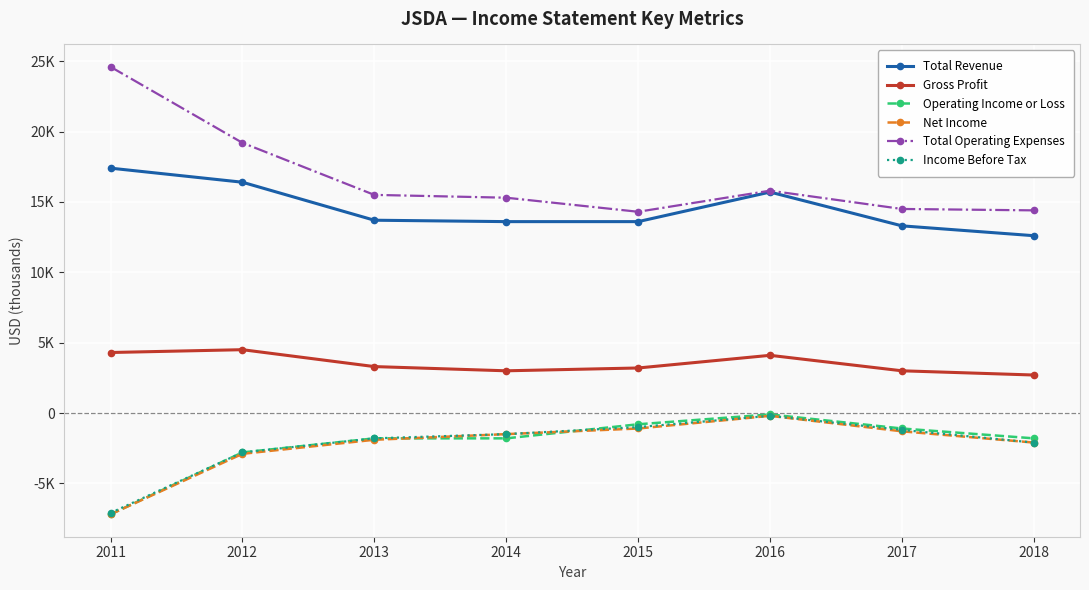

Is this an area chart (filled region under the line)?

No